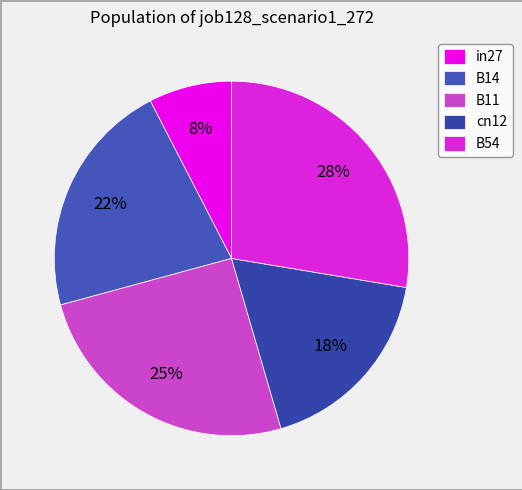

Is it true that cn12 is 5% of the pie?

False